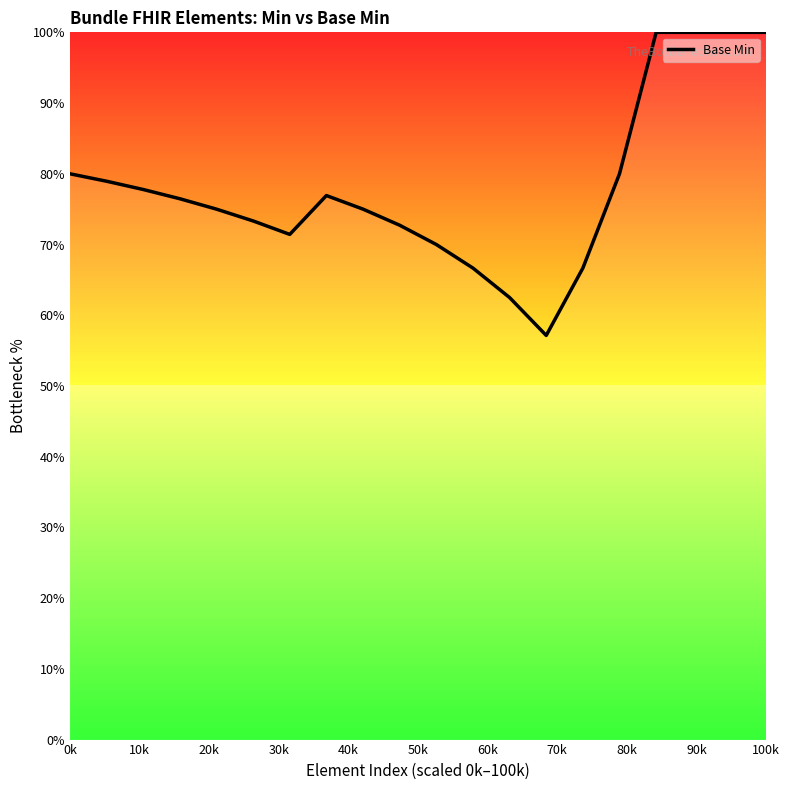

What is the maximum value shown in the chart?

100.0